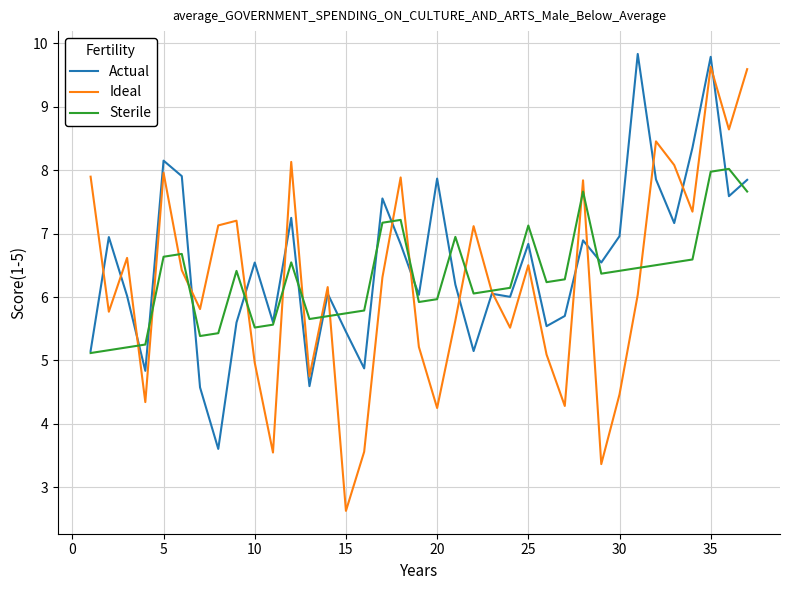

Which series has the widest spread of values?

Ideal